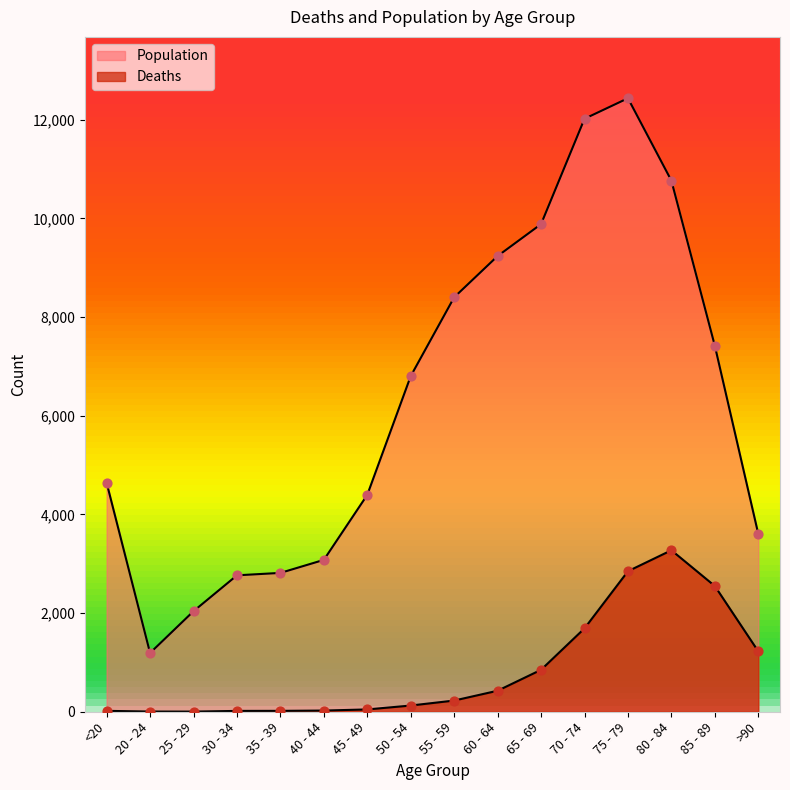

Is the value of Population at 40 - 44 greater than the value of Deaths at 45 - 49?

Yes